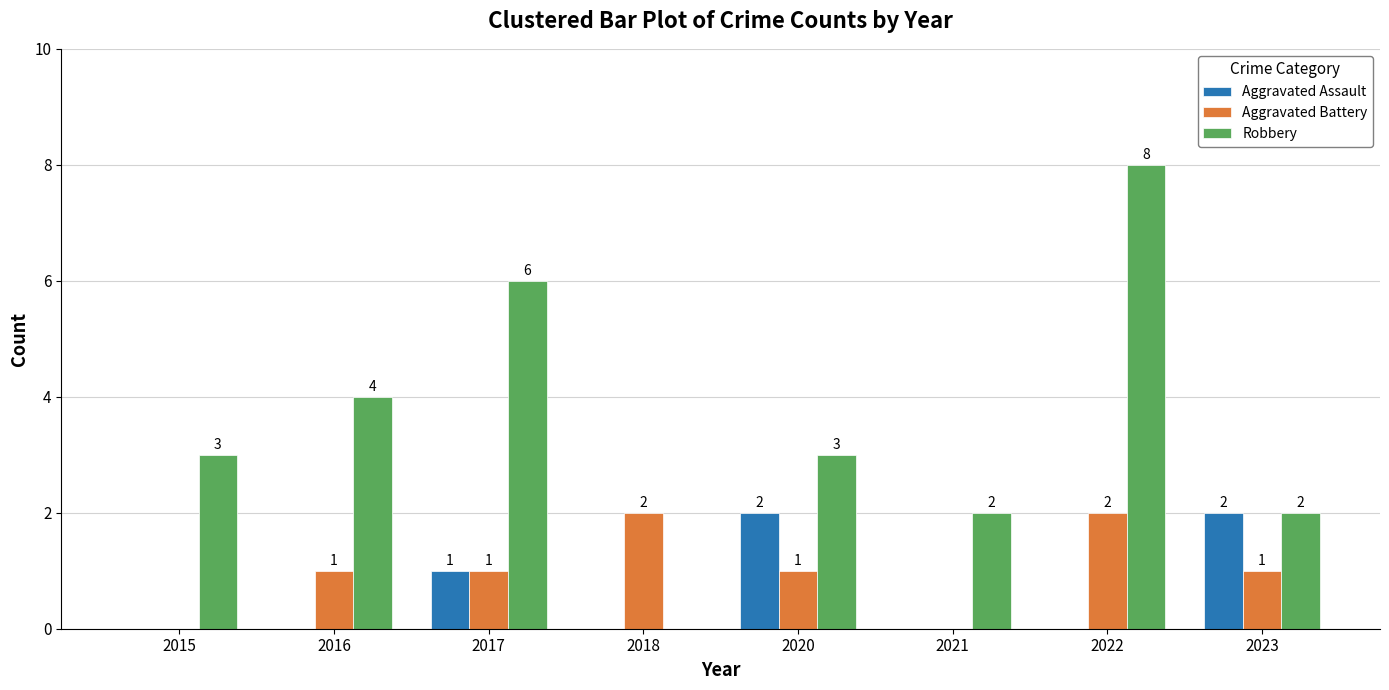

Is it true that Aggravated Battery equals 0 at 2018?

False